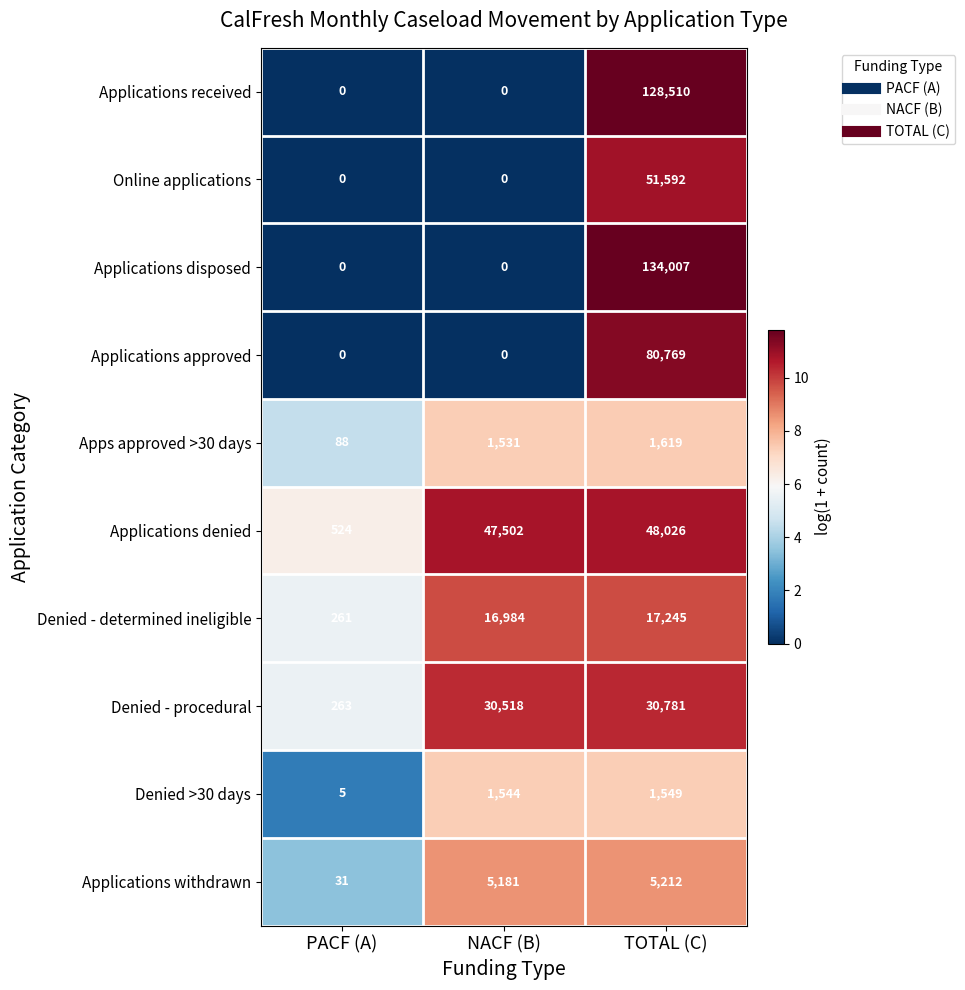

Reading left to right, extract all data points from this chart.

Applications received: PACF (A)=0	NACF (B)=0	TOTAL (C)=128510
Online applications: PACF (A)=0	NACF (B)=0	TOTAL (C)=51592
Applications disposed: PACF (A)=0	NACF (B)=0	TOTAL (C)=134007
Applications approved: PACF (A)=0	NACF (B)=0	TOTAL (C)=80769
Apps approved >30 days: PACF (A)=88	NACF (B)=1531	TOTAL (C)=1619
Applications denied: PACF (A)=524	NACF (B)=47502	TOTAL (C)=48026
Denied - determined ineligible: PACF (A)=261	NACF (B)=16984	TOTAL (C)=17245
Denied - procedural: PACF (A)=263	NACF (B)=30518	TOTAL (C)=30781
Denied >30 days: PACF (A)=5	NACF (B)=1544	TOTAL (C)=1549
Applications withdrawn: PACF (A)=31	NACF (B)=5181	TOTAL (C)=5212